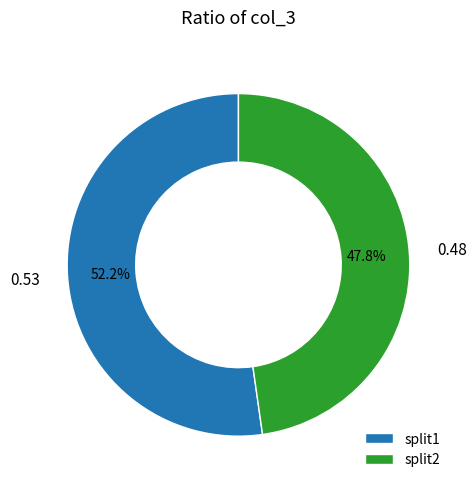

What percentage is the split1 slice, to the nearest percent?

52%